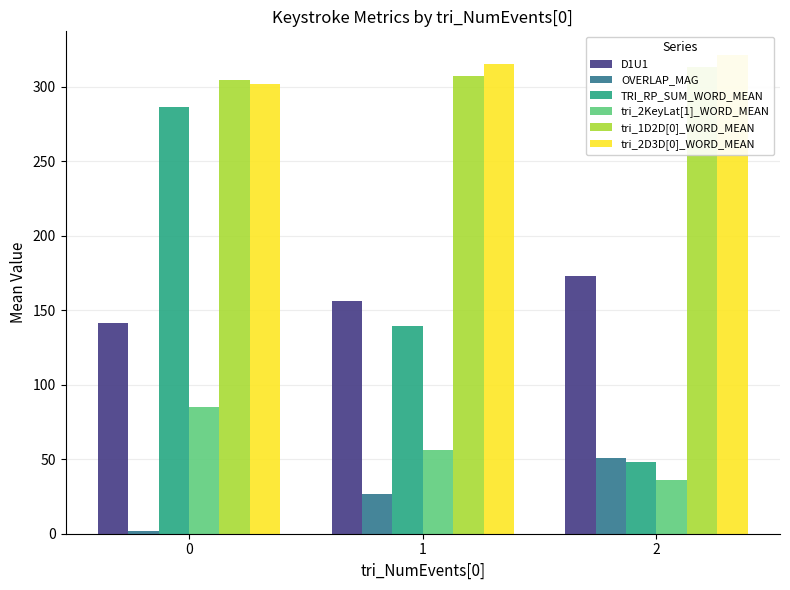

What is the sum of the TRI_RP_SUM_WORD_MEAN values at 2 and 0?

334.3